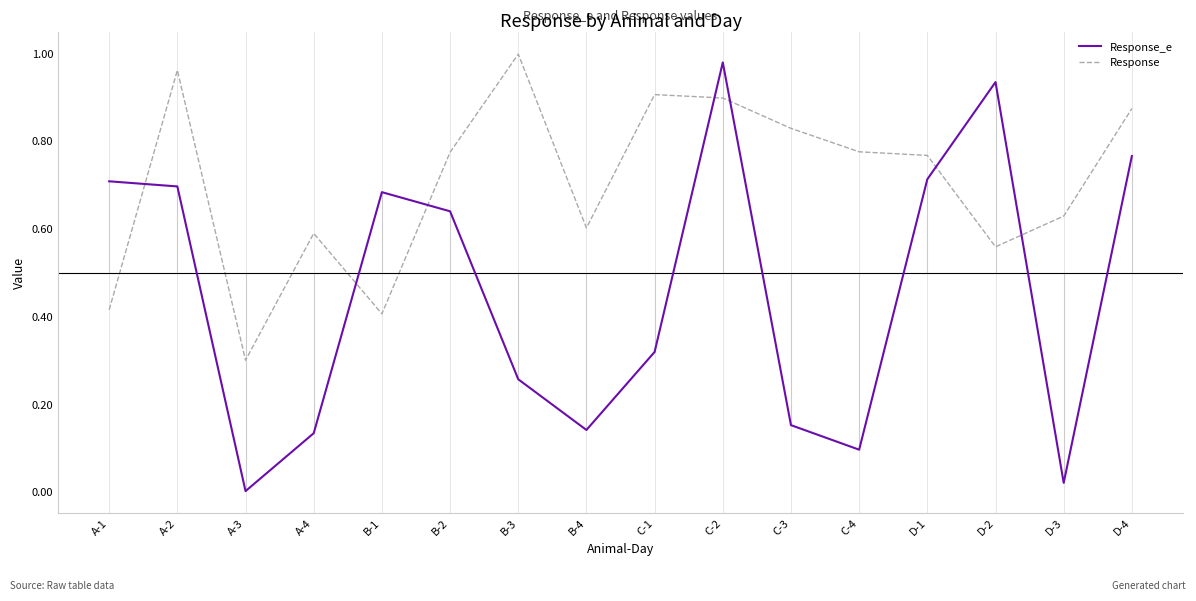

What position from the left is A-4?

4